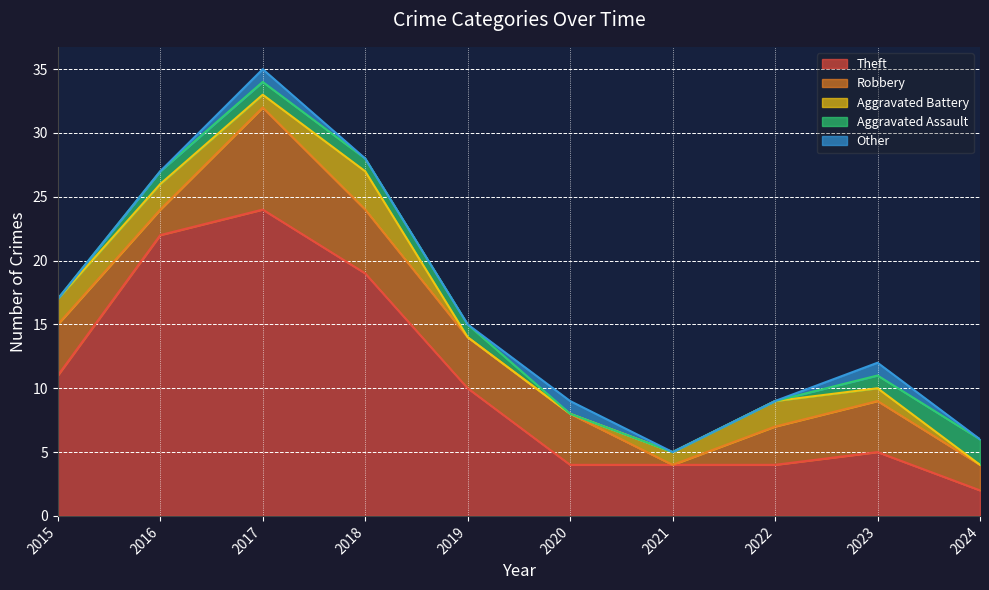

Where does the Aggravated Assault series first go above 1?

2024